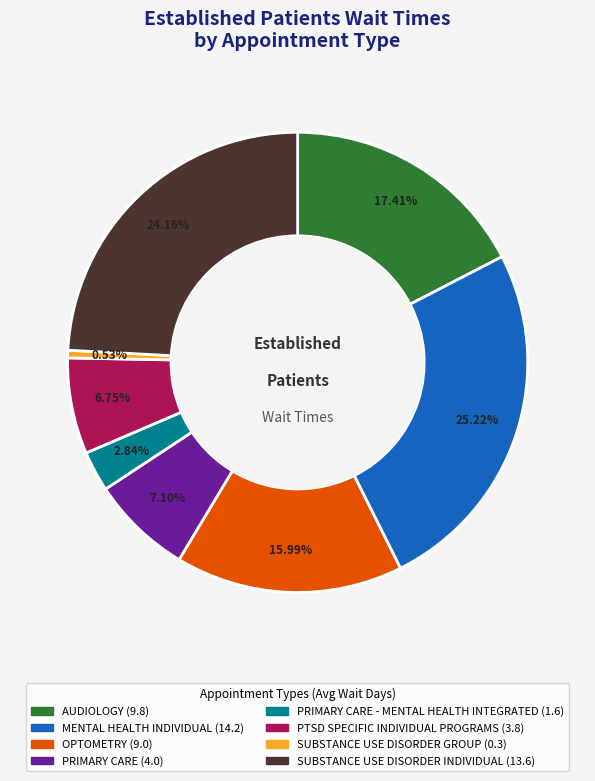

Is there a majority slice in this chart?

No